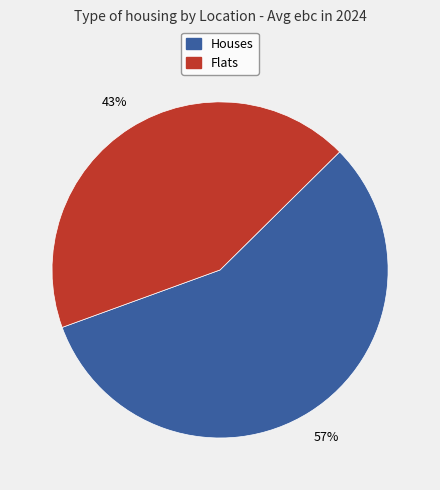

To the nearest percent, what is the average slice percentage?

50%